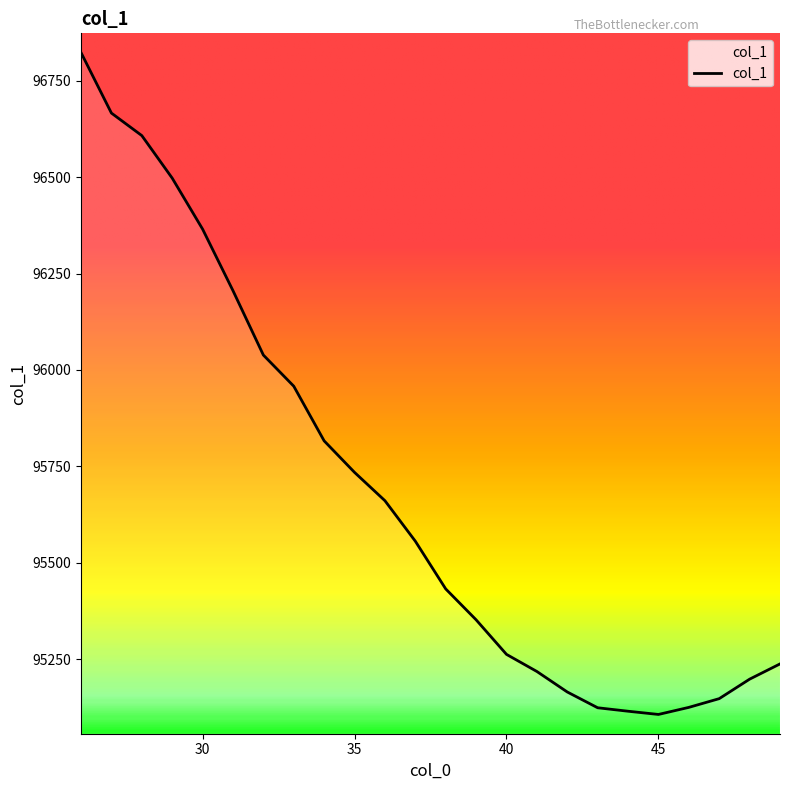

What is the difference between the maximum and minimum values?

1717.6